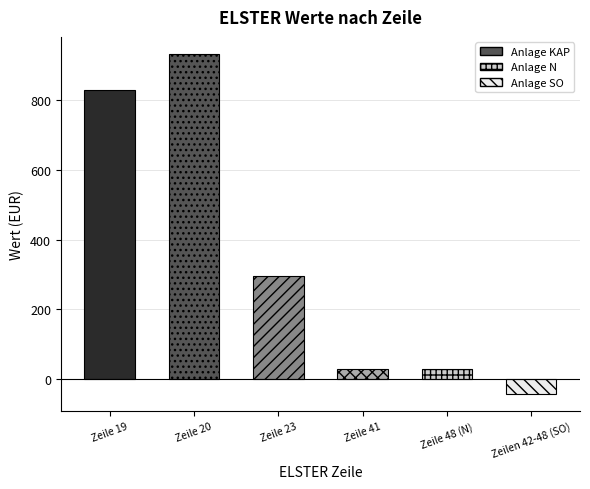

Approximately how many times larger is the value at Zeile 23 compared to Zeile 48 (N)?

10.0